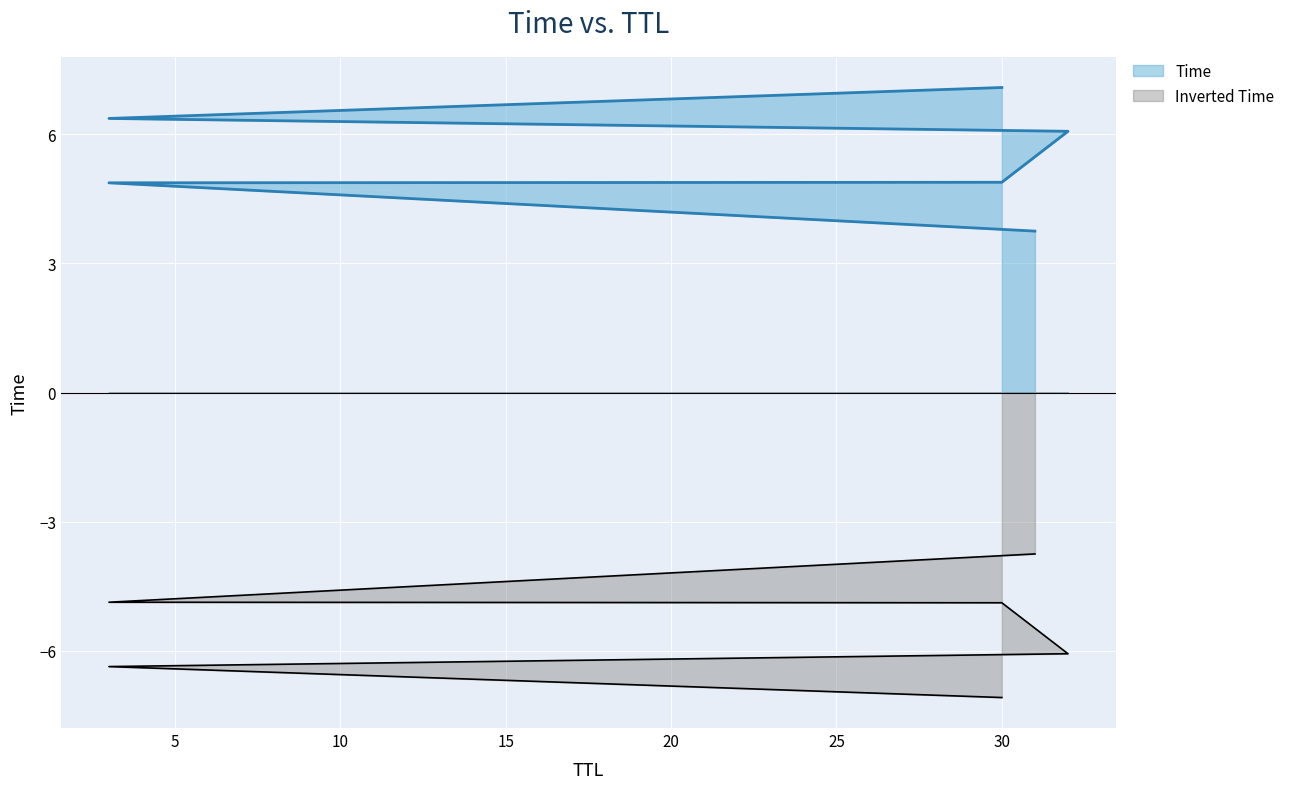

Reading left to right, extract all data points from this chart.

31=3.7	3=4.9	30=4.9	32=6.1	3=6.4	30=7.1